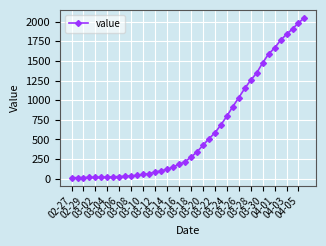

How many data points does each series have?

40